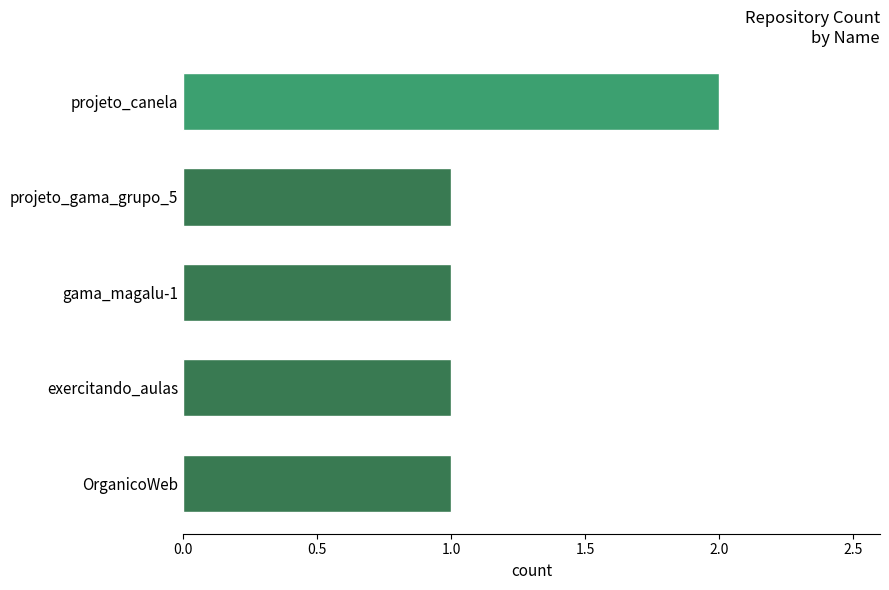

Reading bottom to top, extract all data points from this chart.

1	1	1	1	2